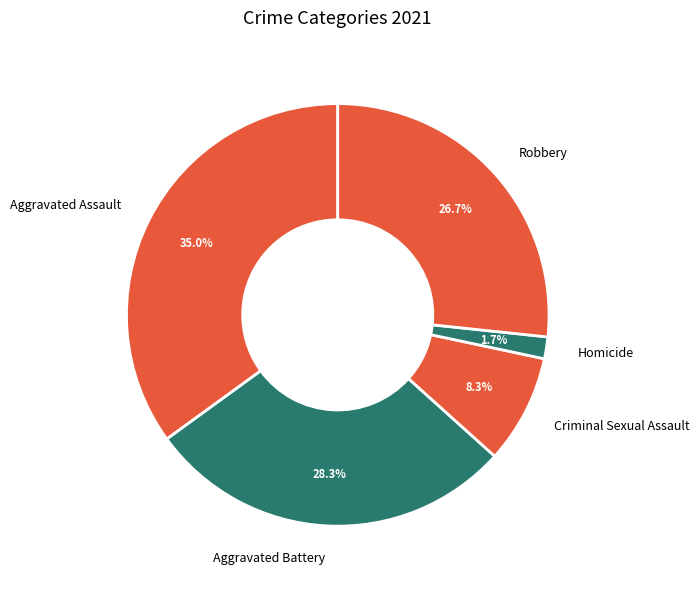

How many segments does this pie chart have?

5